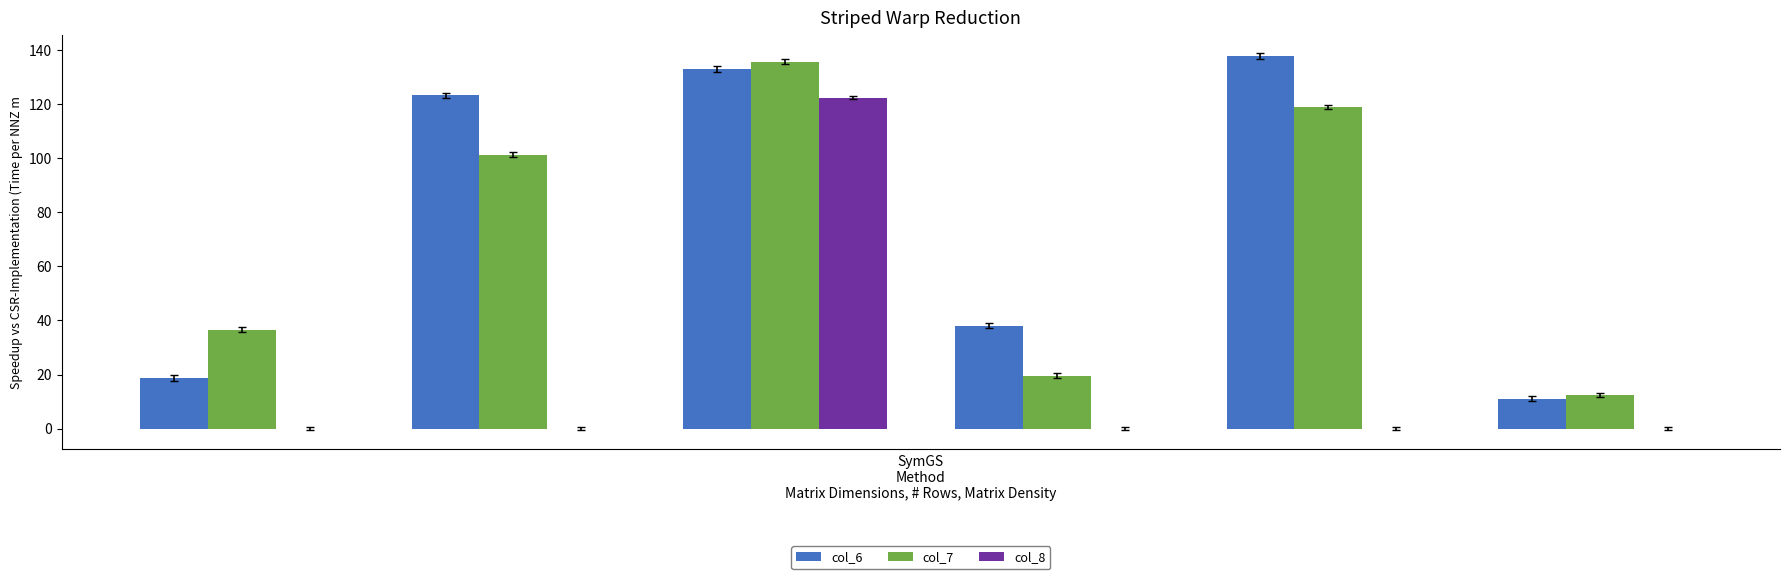

Which series has the largest total across all categories?

col_6